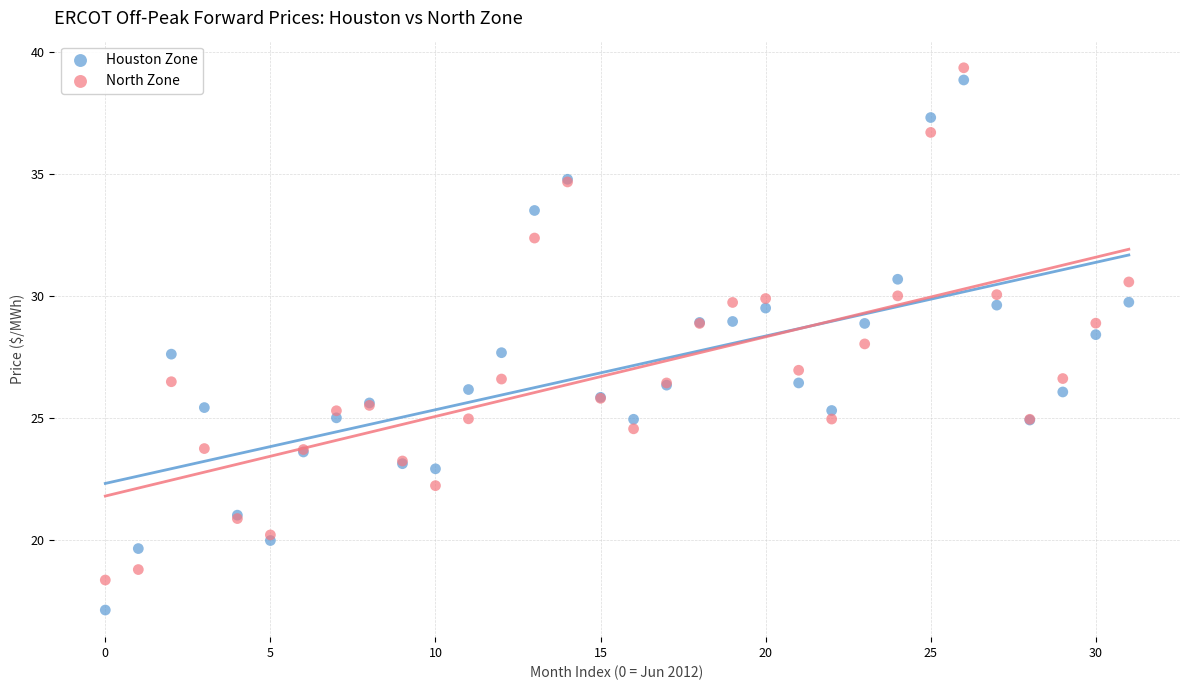

Which series contains the highest Y value?

North Zone